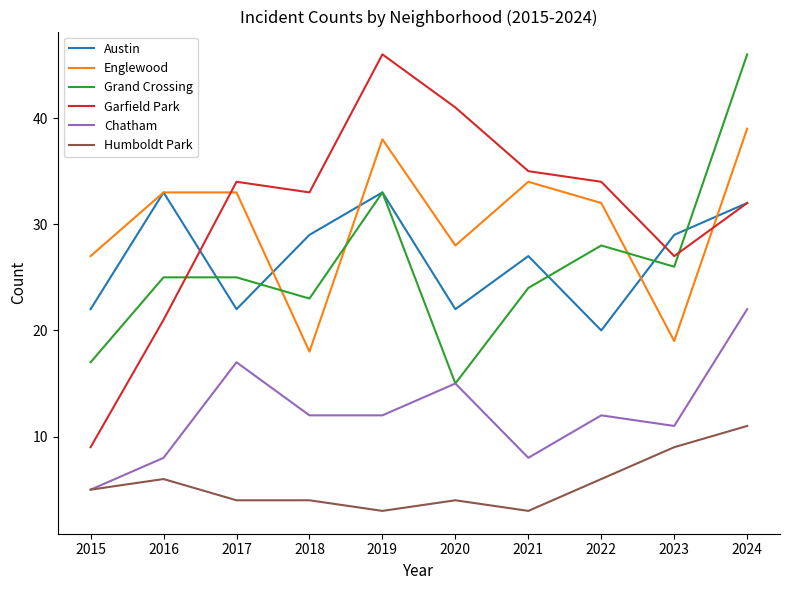

True or false: Englewood and Humboldt Park intersect in this chart.

False